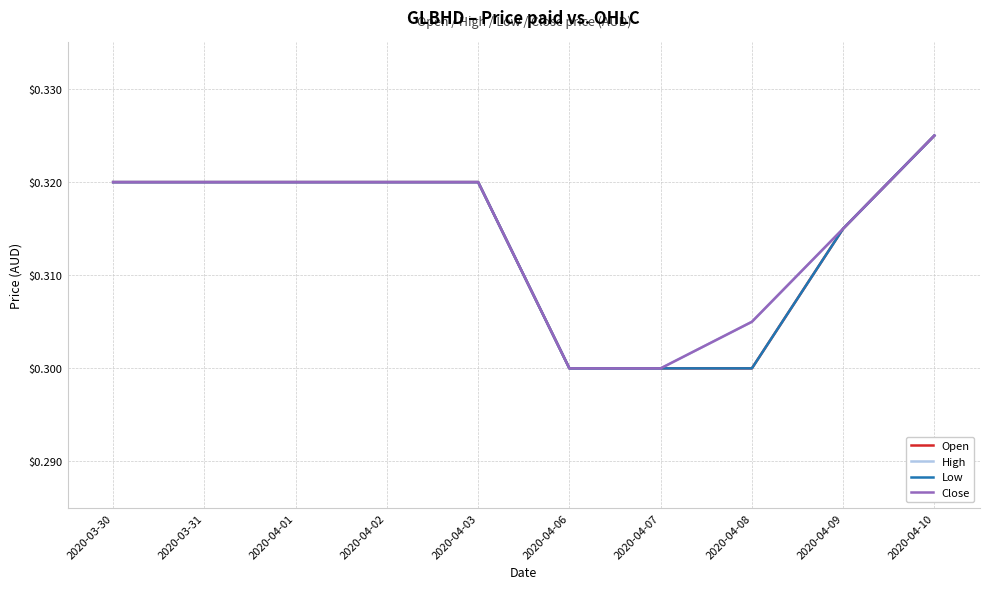

At which label does High reach its minimum?

2020-04-06